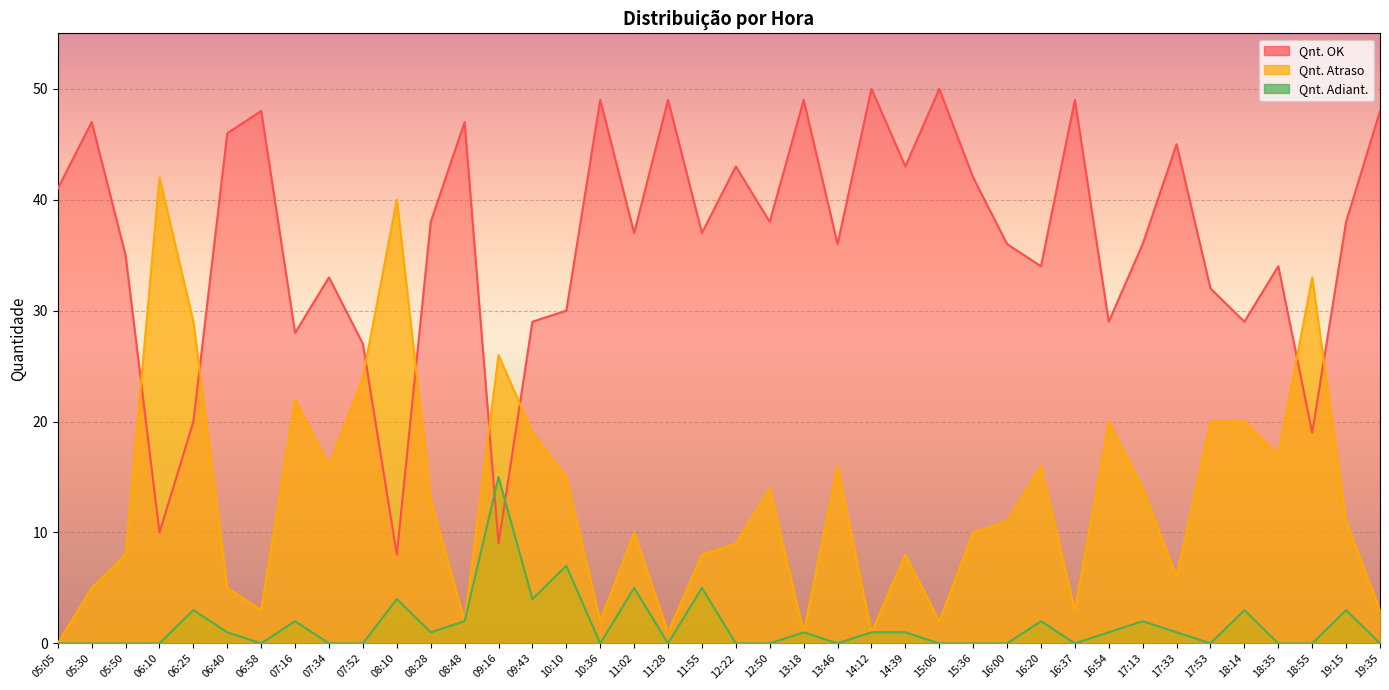

At which label is Qnt. Adiant. closest to 7?

10:10